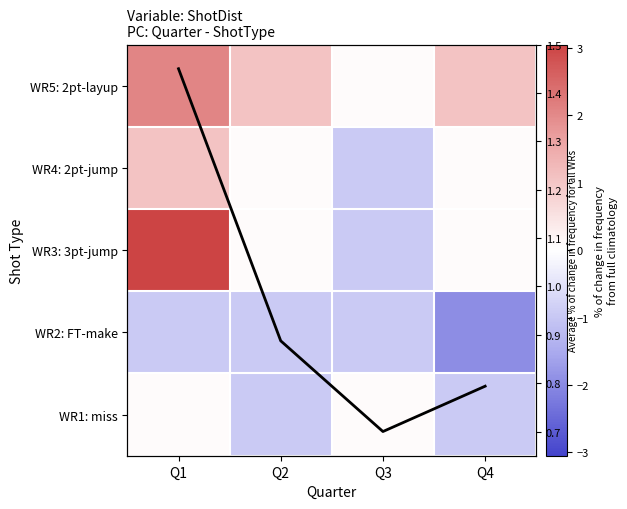

At which category does the chart reach its peak across all series?

Q1